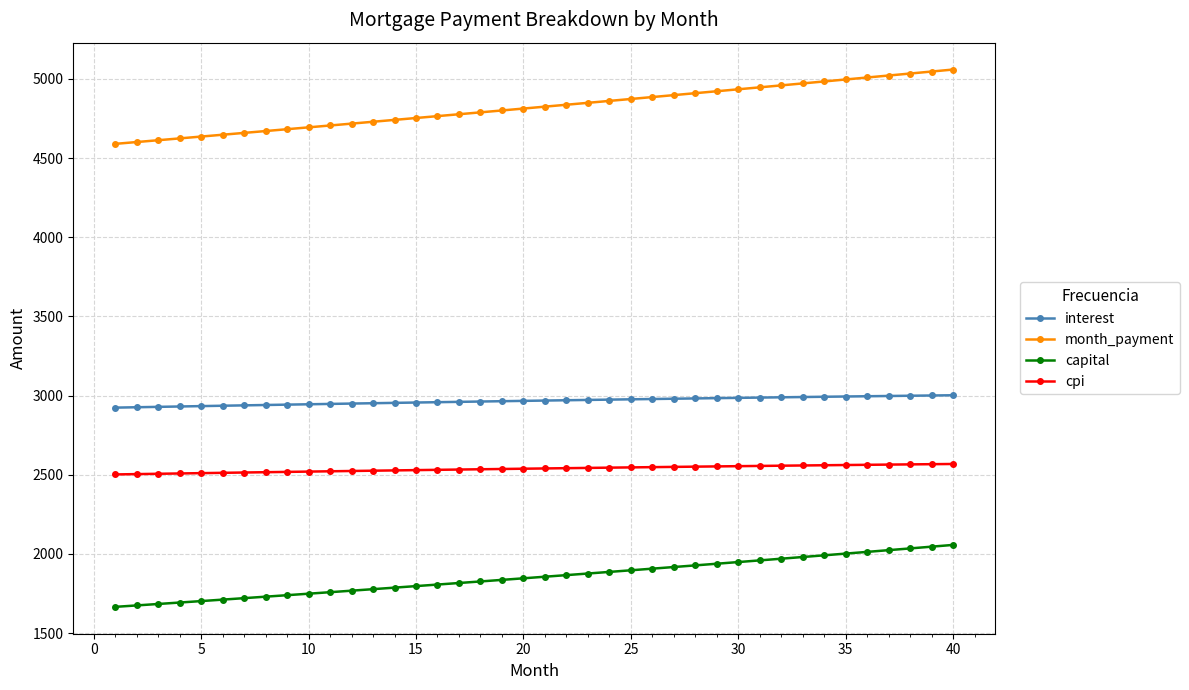

What is the highest value of the month_payment series?

5059.2